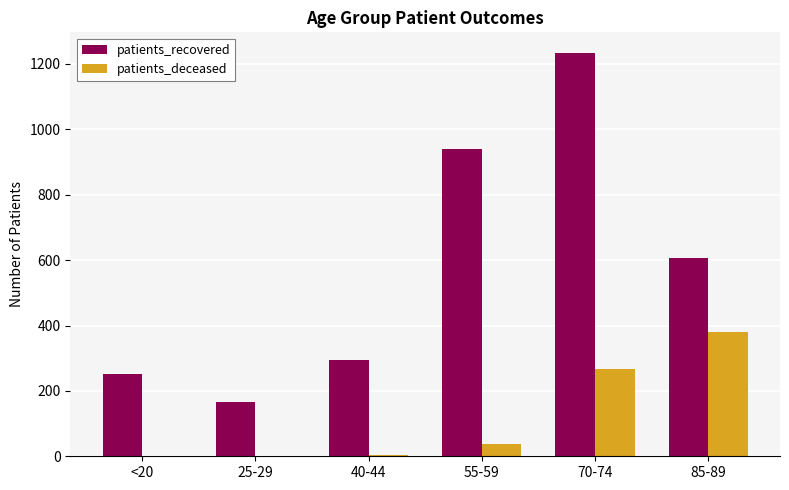

At which category is the sum across all series the highest?

70-74